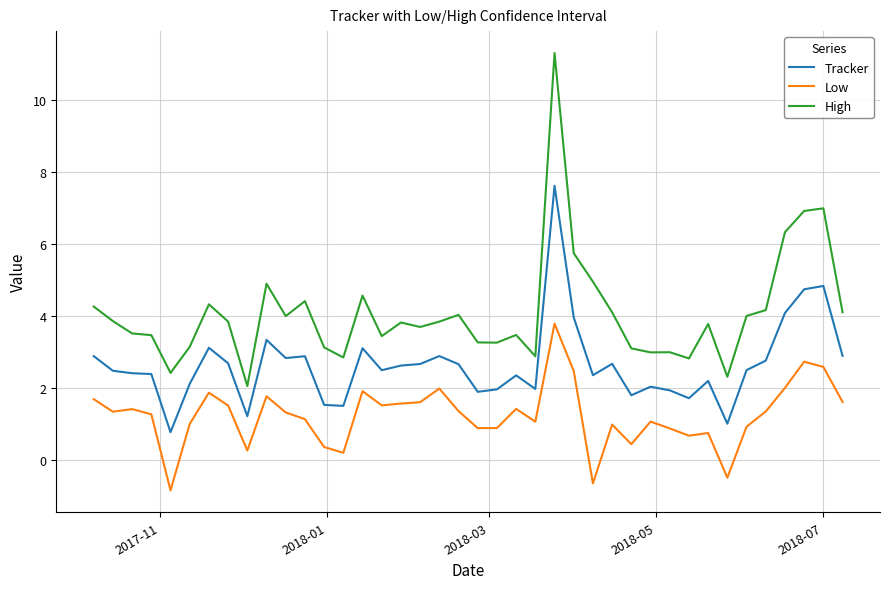

True or false: Low and Tracker intersect in this chart.

False